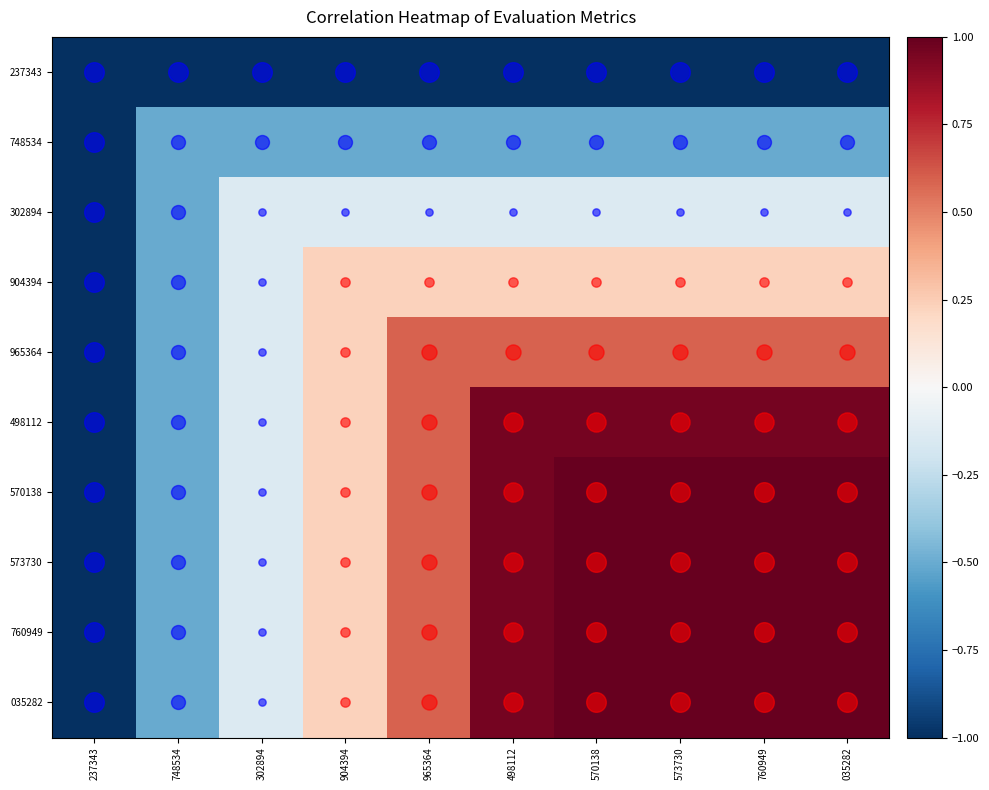

Reading left to right, what are all the values shown in this chart?

237343: 237343=-1.0	748534=-1.0	302894=-1.0	904394=-1.0	965364=-1.0	498112=-1.0	570138=-1.0	573730=-1.0	760949=-1.0	035282=-1.0
748534: 237343=-1.0	748534=-0.5	302894=-0.5	904394=-0.5	965364=-0.5	498112=-0.5	570138=-0.5	573730=-0.5	760949=-0.5	035282=-0.5
302894: 237343=-1.0	748534=-0.5	302894=-0.1	904394=-0.1	965364=-0.1	498112=-0.1	570138=-0.1	573730=-0.1	760949=-0.1	035282=-0.1
904394: 237343=-1.0	748534=-0.5	302894=-0.1	904394=0.2	965364=0.2	498112=0.2	570138=0.2	573730=0.2	760949=0.2	035282=0.2
965364: 237343=-1.0	748534=-0.5	302894=-0.1	904394=0.2	965364=0.6	498112=0.6	570138=0.6	573730=0.6	760949=0.6	035282=0.6
498112: 237343=-1.0	748534=-0.5	302894=-0.1	904394=0.2	965364=0.6	498112=1.0	570138=1.0	573730=1.0	760949=1.0	035282=1.0
570138: 237343=-1.0	748534=-0.5	302894=-0.1	904394=0.2	965364=0.6	498112=1.0	570138=1.0	573730=1.0	760949=1.0	035282=1.0
573730: 237343=-1.0	748534=-0.5	302894=-0.1	904394=0.2	965364=0.6	498112=1.0	570138=1.0	573730=1.0	760949=1.0	035282=1.0
760949: 237343=-1.0	748534=-0.5	302894=-0.1	904394=0.2	965364=0.6	498112=1.0	570138=1.0	573730=1.0	760949=1.0	035282=1.0
035282: 237343=-1.0	748534=-0.5	302894=-0.1	904394=0.2	965364=0.6	498112=1.0	570138=1.0	573730=1.0	760949=1.0	035282=1.0